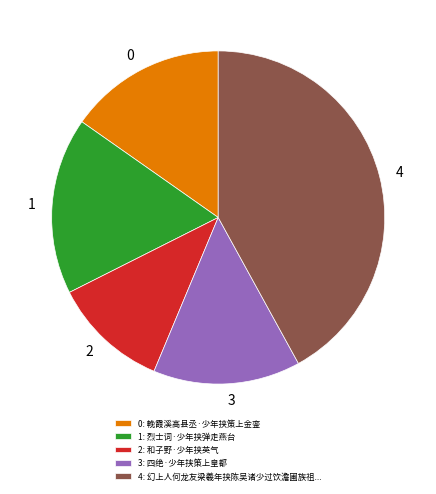

What is the ratio of the value at 2: 和子野·少年挟英气 to the value at 0: 輓霞溪高县丞·少年挟策上金銮?

0.7